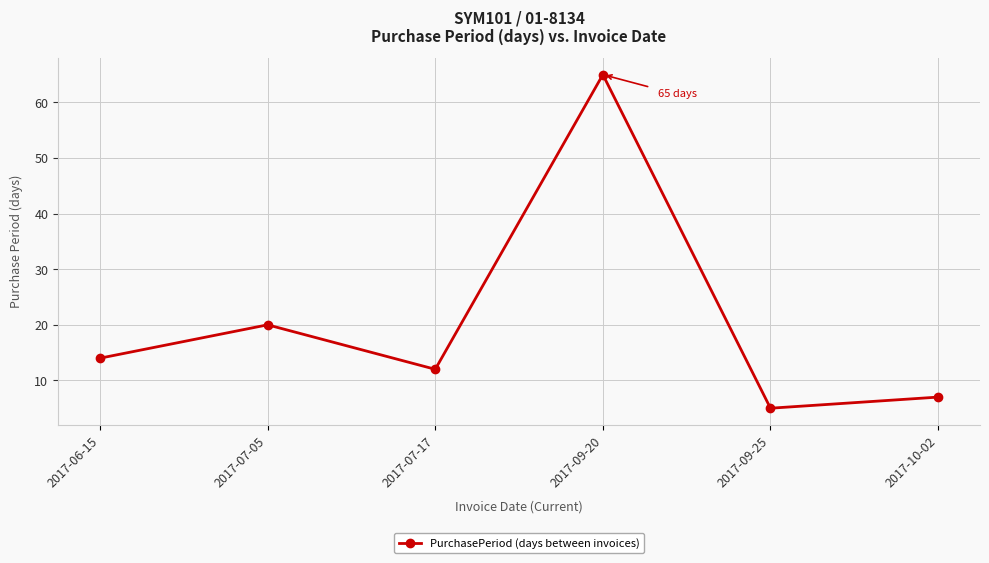

Which has a higher value, 2017-07-17 or 2017-09-25?

2017-07-17